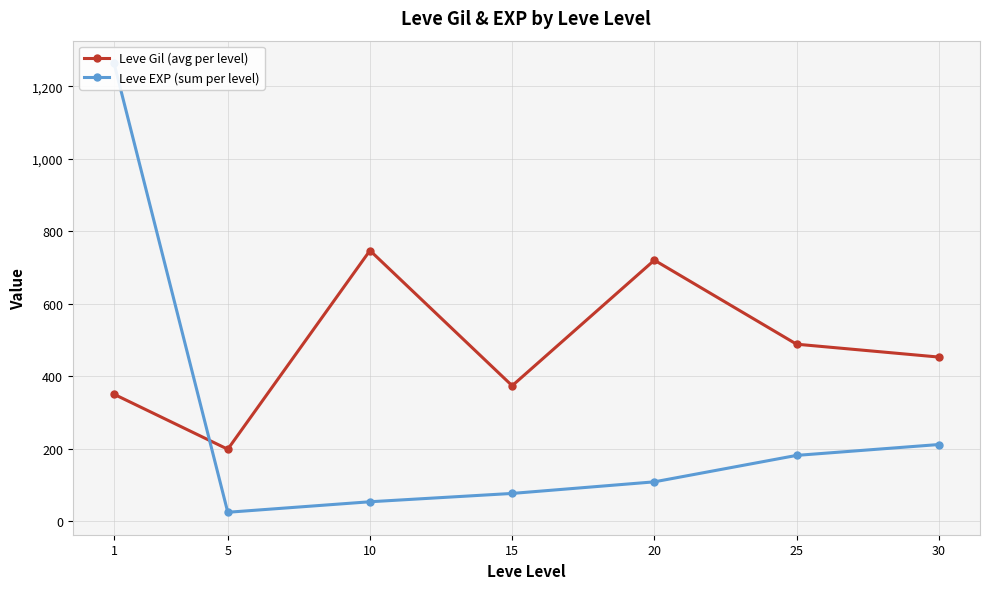

How many times do Leve Gil (avg per level) and Leve EXP (sum per level) cross each other?

1